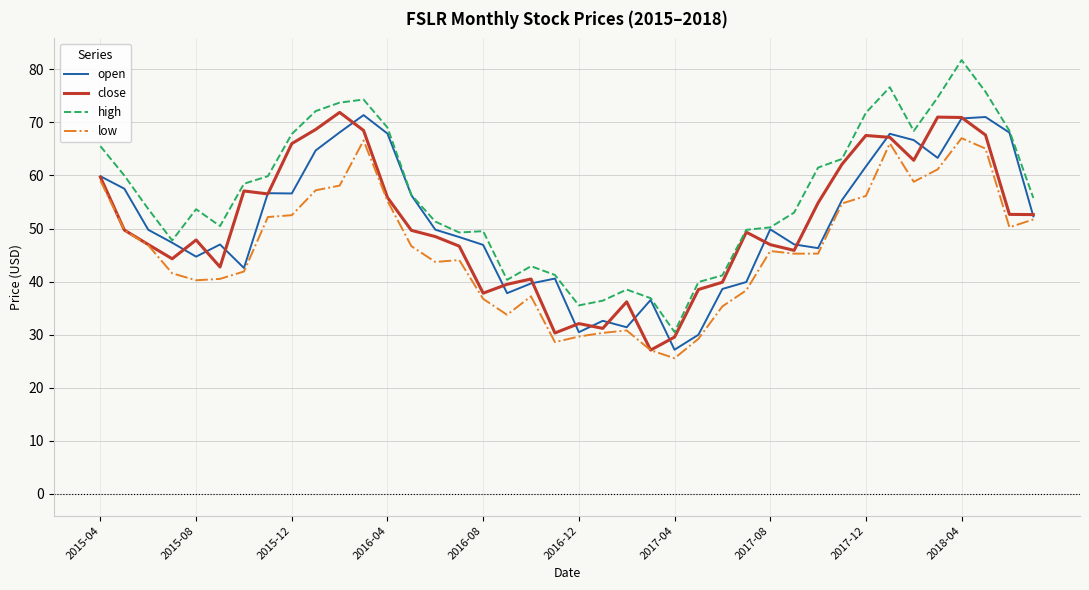

Which series has the largest total across all categories?

high